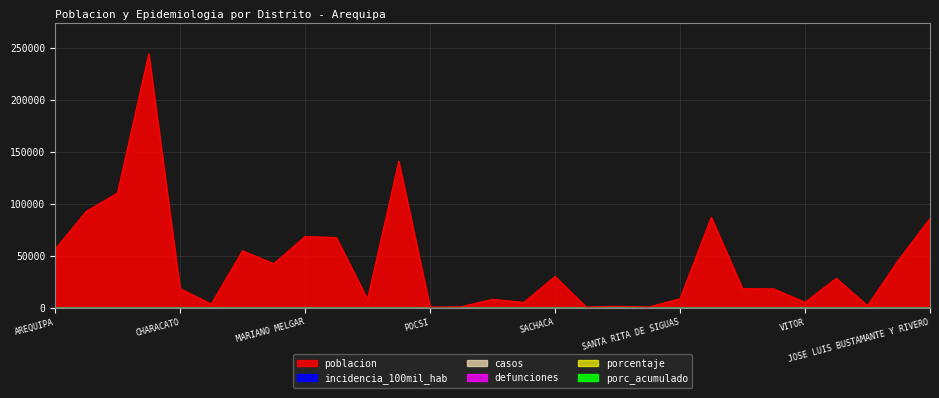

True or false: incidencia_100mil has a value of 0 at MARIANO MELGAR.

True